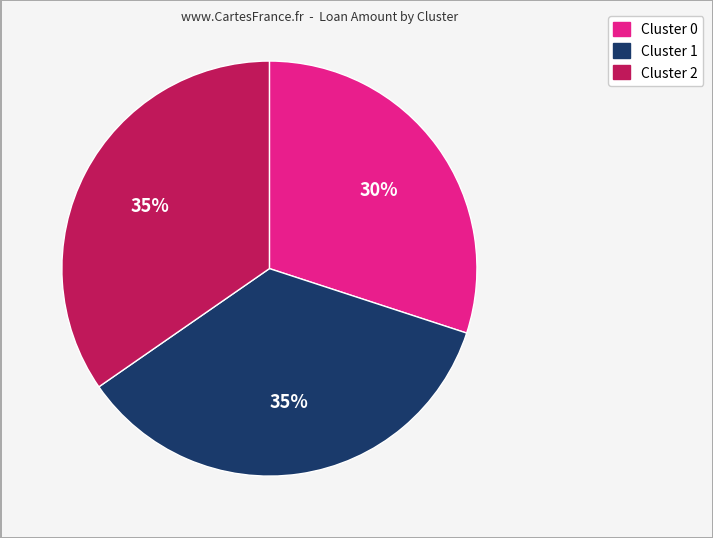

Is there any slice that represents more than half of the pie?

No